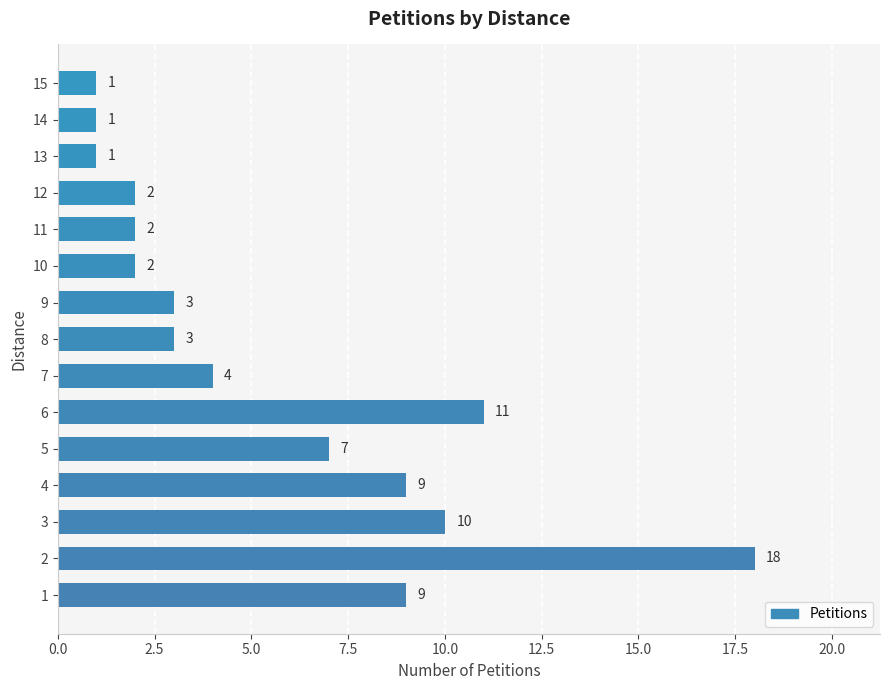

What is the greatest value displayed?

18